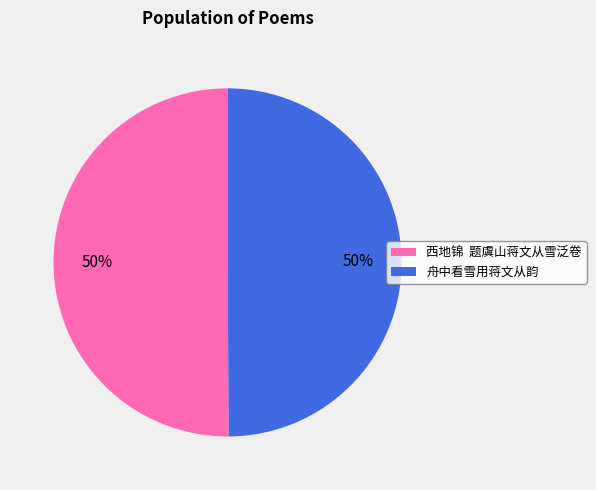

The 舟中看雪用蒋文从韵 slice represents 35% of the pie. True or false?

False